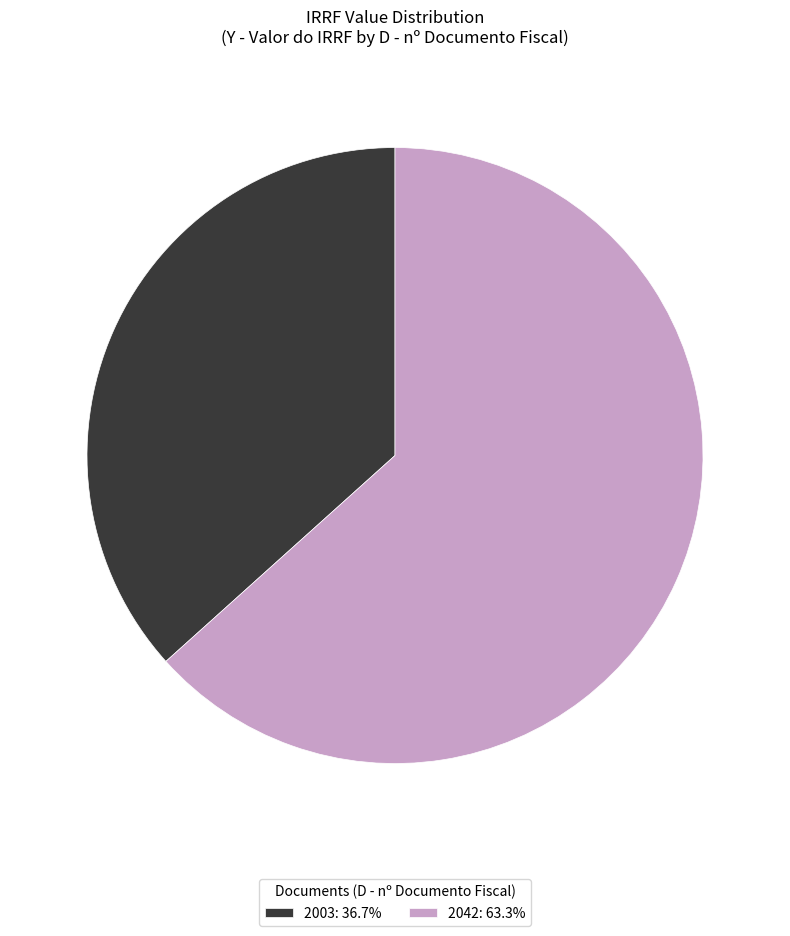

The 2042 slice represents 63% of the pie. True or false?

True